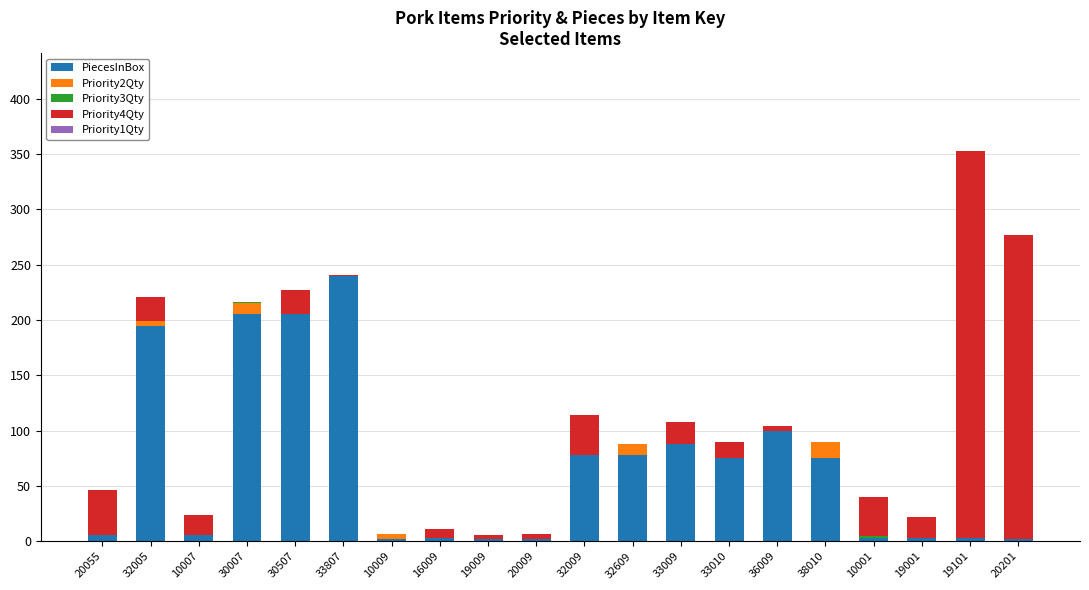

At which category is the sum across all series the highest?

19101